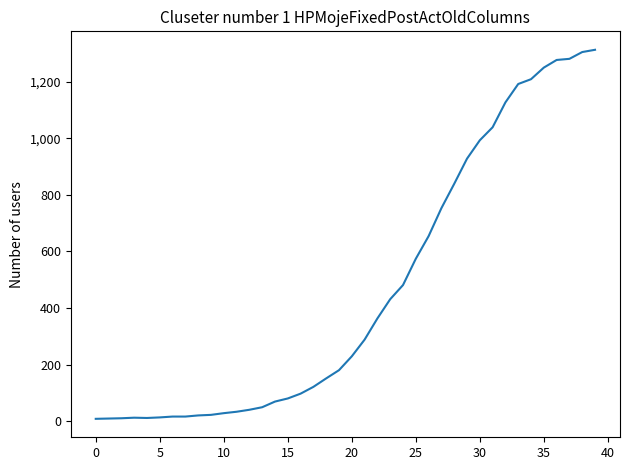

What is the difference between the maximum and minimum values?

1305